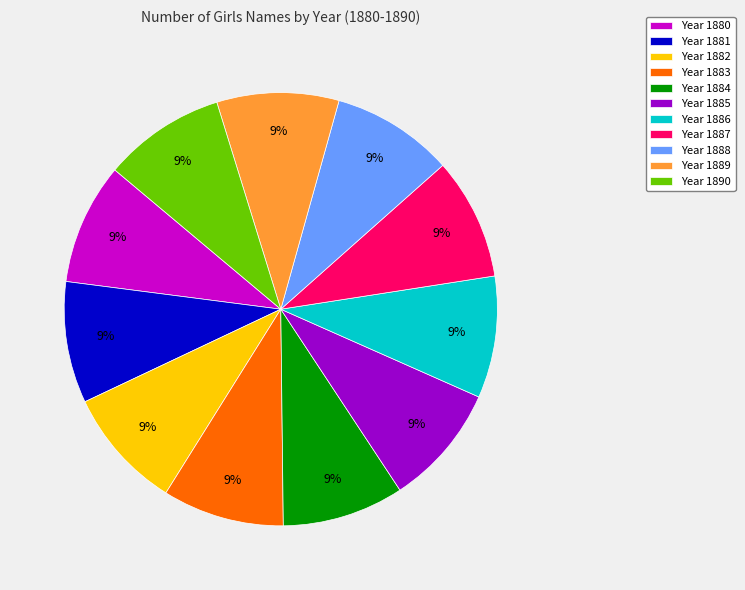

Do Year 1889 and Year 1880 together represent more than half of the pie?

No